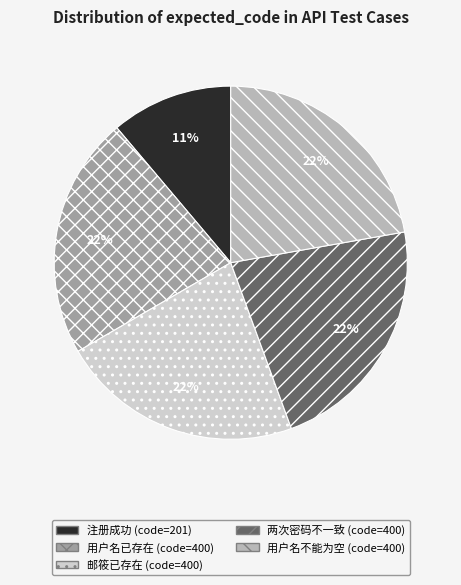

To the nearest percent, what is the difference between the largest and smallest slice percentages?

11%